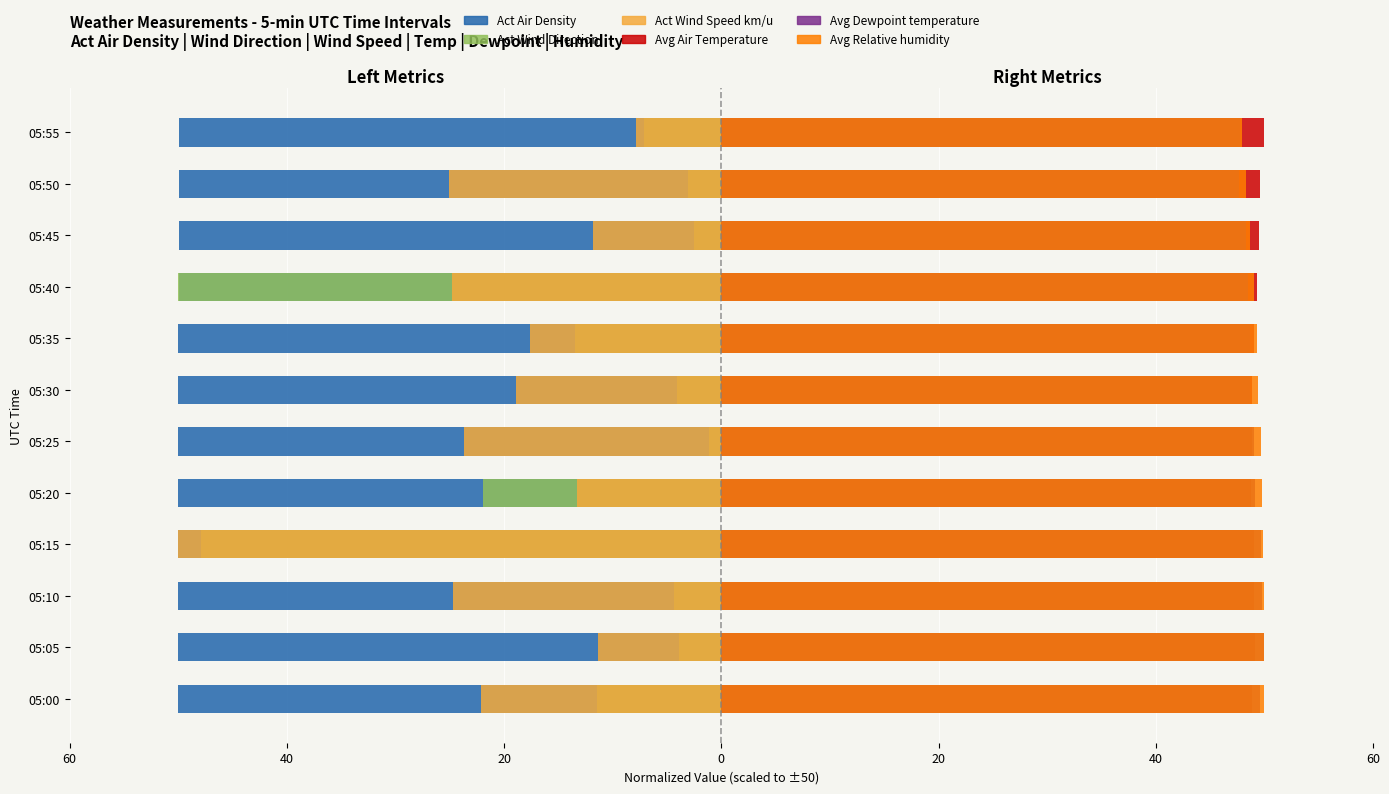

What is the spread (max minus min) of values at 10?

99.5